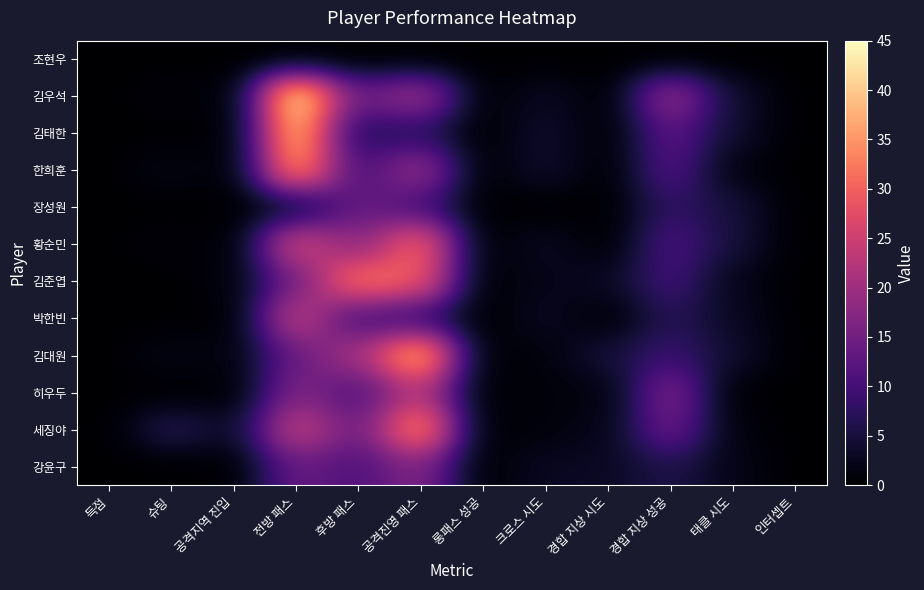

What is the greatest value displayed?

45